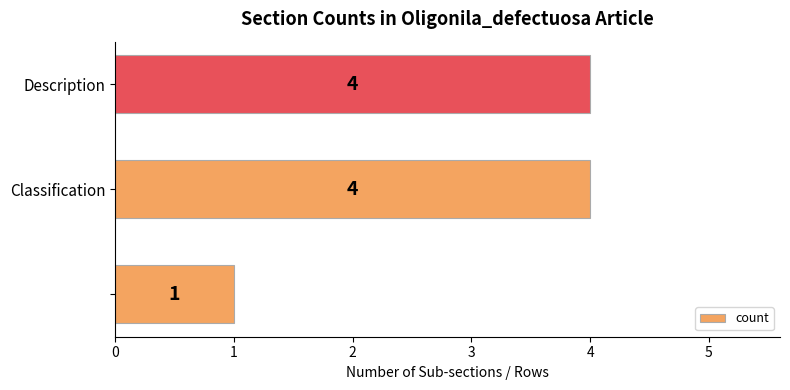

What is the average value?

3